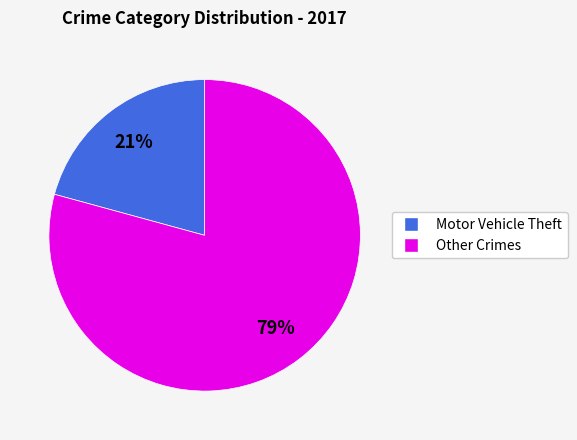

Is there a majority slice in this chart?

Yes